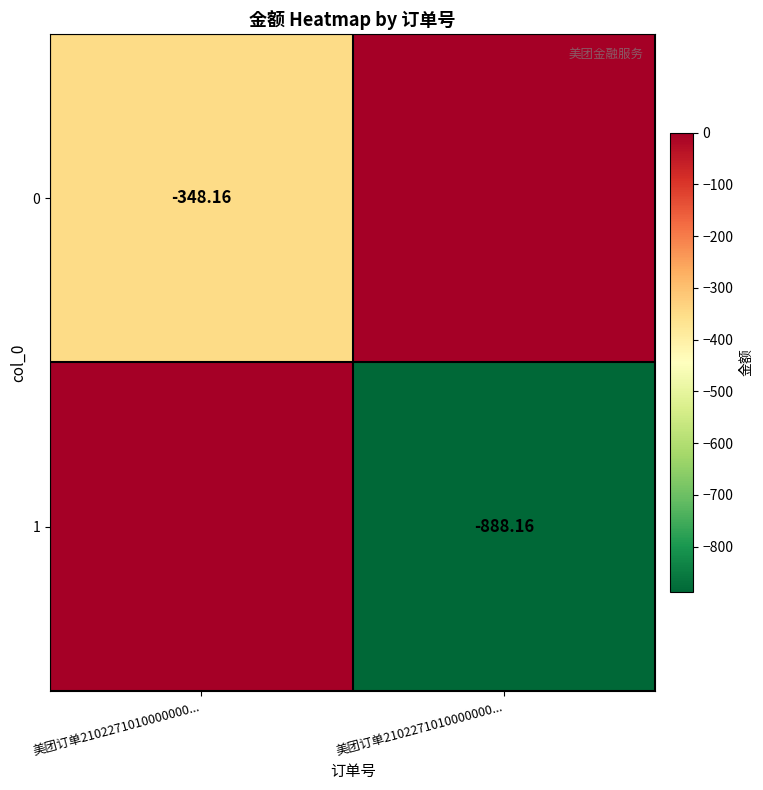

Between 美团订单2102271010000000... and 美团订单2102271010000000..., which series saw the biggest shift?

1